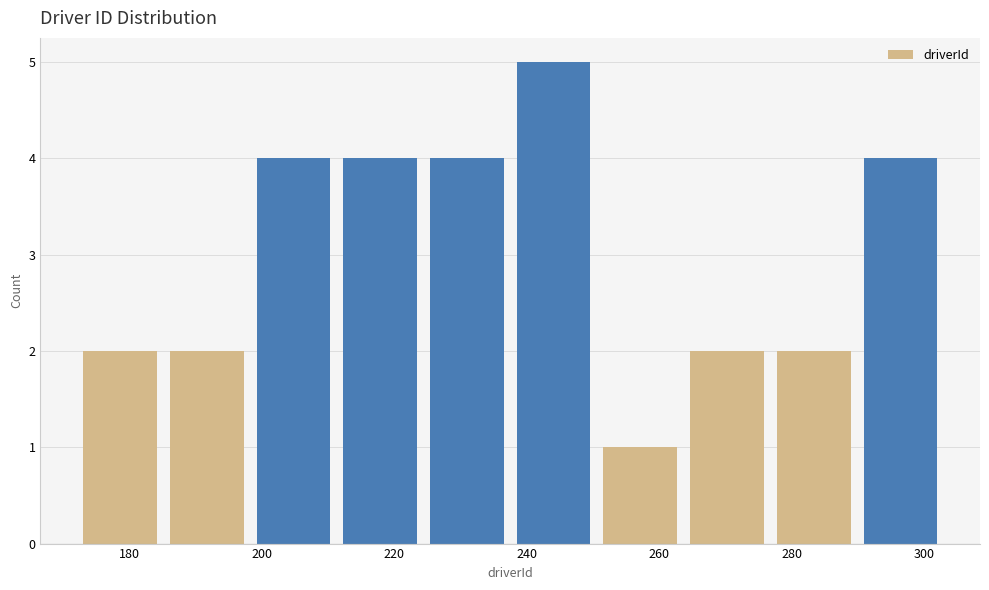

Over which range of the x-axis is the bar tallest?

238 to 250